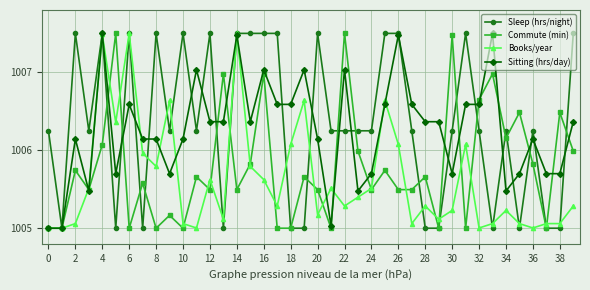

What are all the series names shown in the legend?

Sleep (hrs/night), Commute (min), Books/year, Sitting (hrs/day)